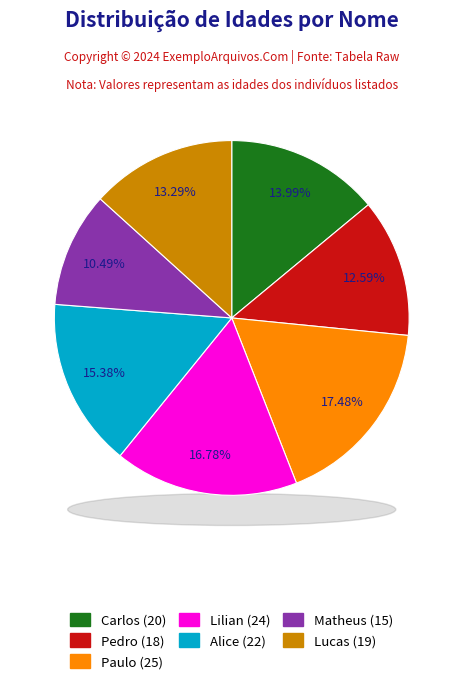

Does Alice account for over 50% of the chart?

No